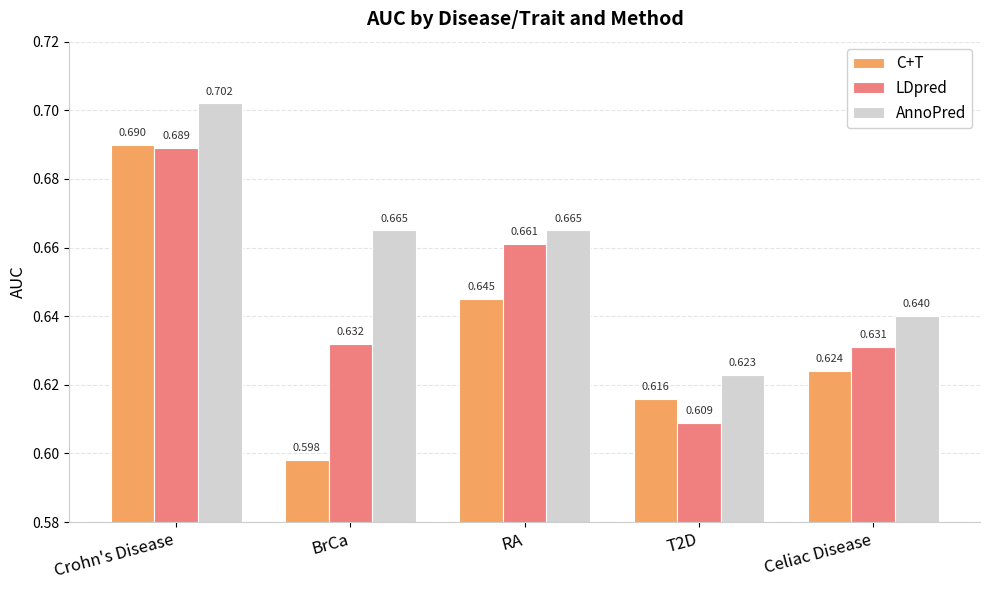

What is the label of the 2nd bar from the left?

BrCa